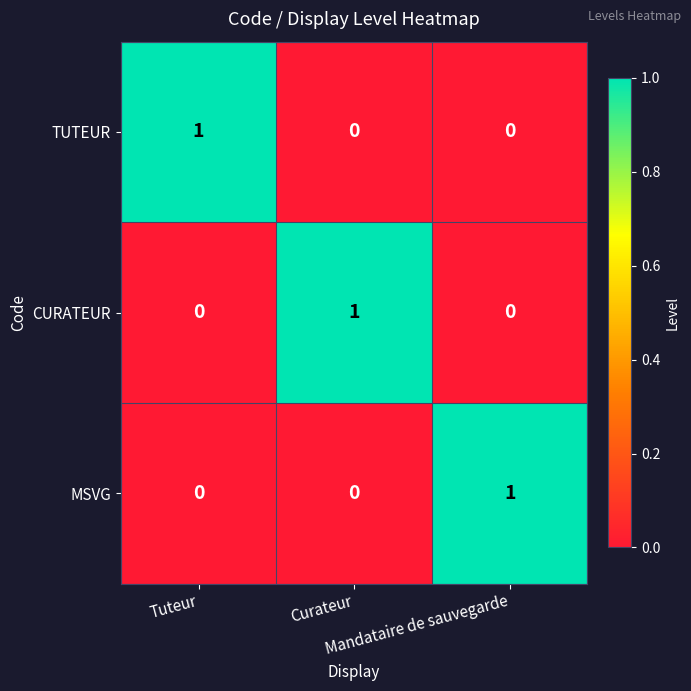

Count the TUTEUR values in the range 0 to 1.

3